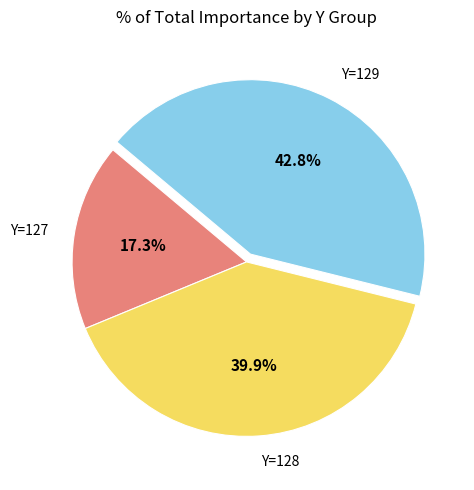

To the nearest percent, what is the average slice percentage?

33%